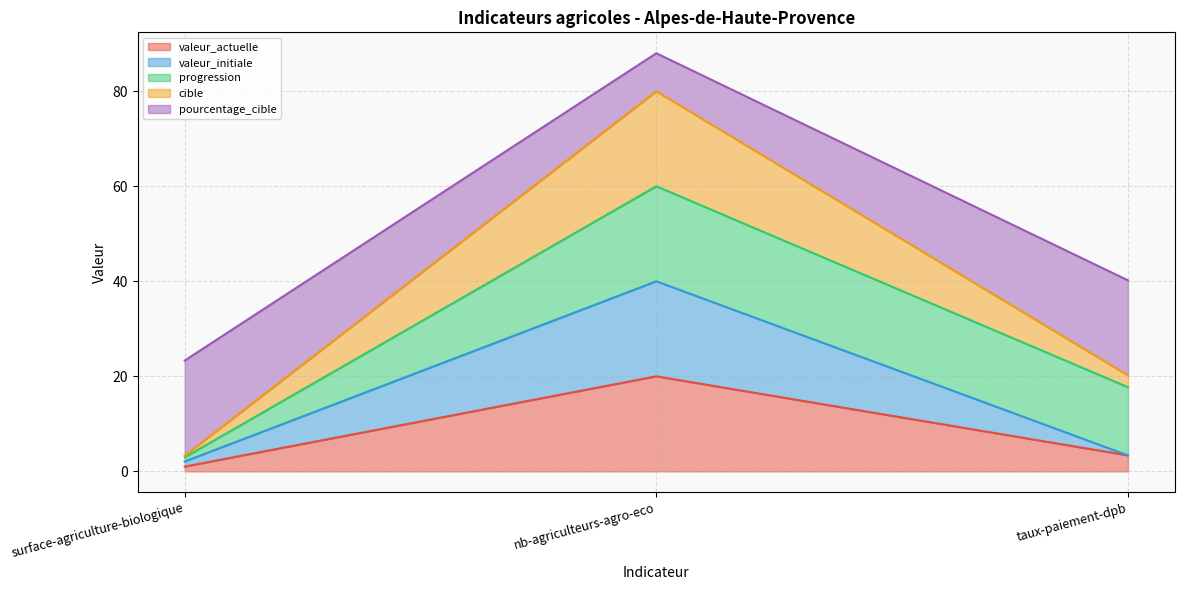

How many data points does each series have?

3